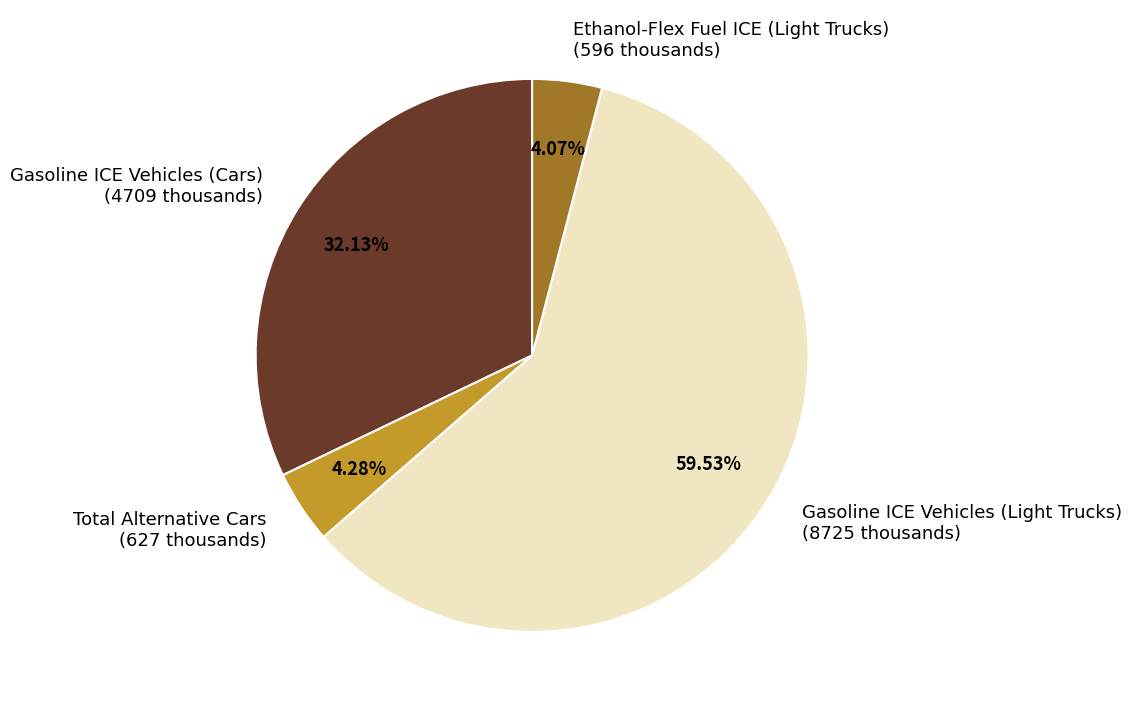

Does Gasoline ICE Vehicles (Light Trucks) (8725 thousands) represent more than half of the total?

Yes